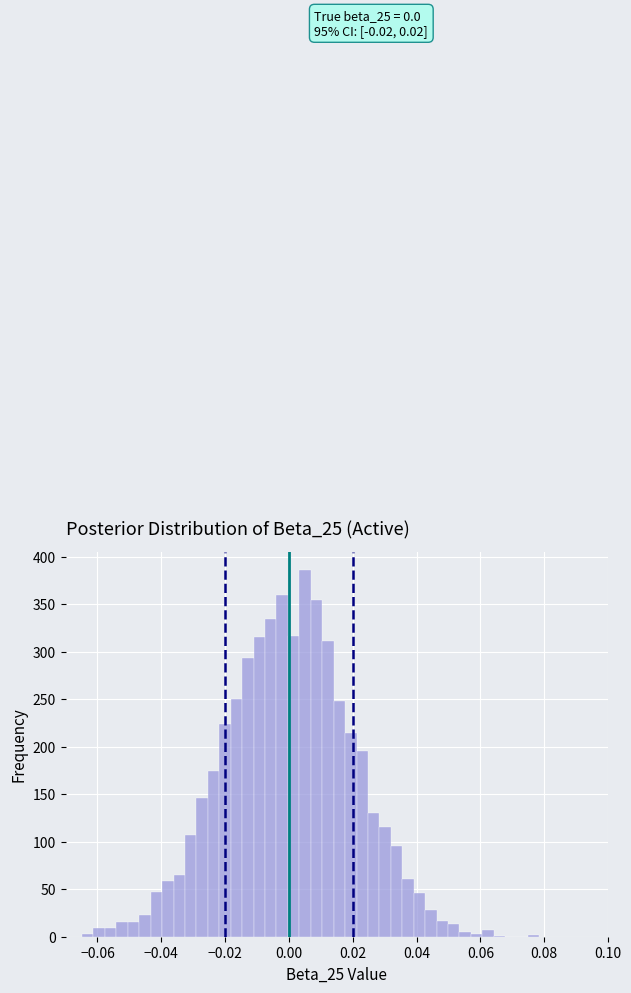

Around what value on the x-axis is the tallest bar? Give the approximate position of its centre, as read against the axis.

0.006